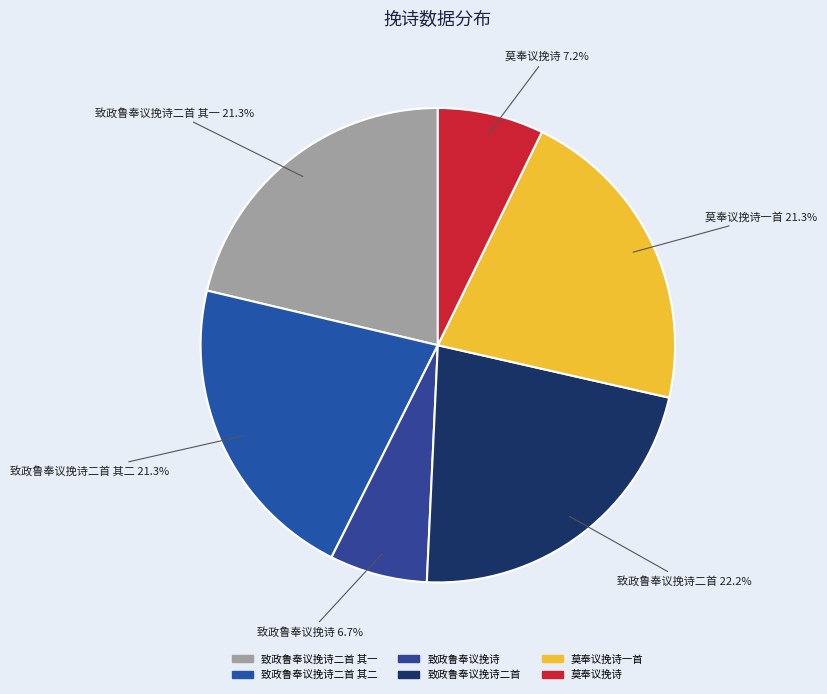

Count the number of slices in the pie.

6